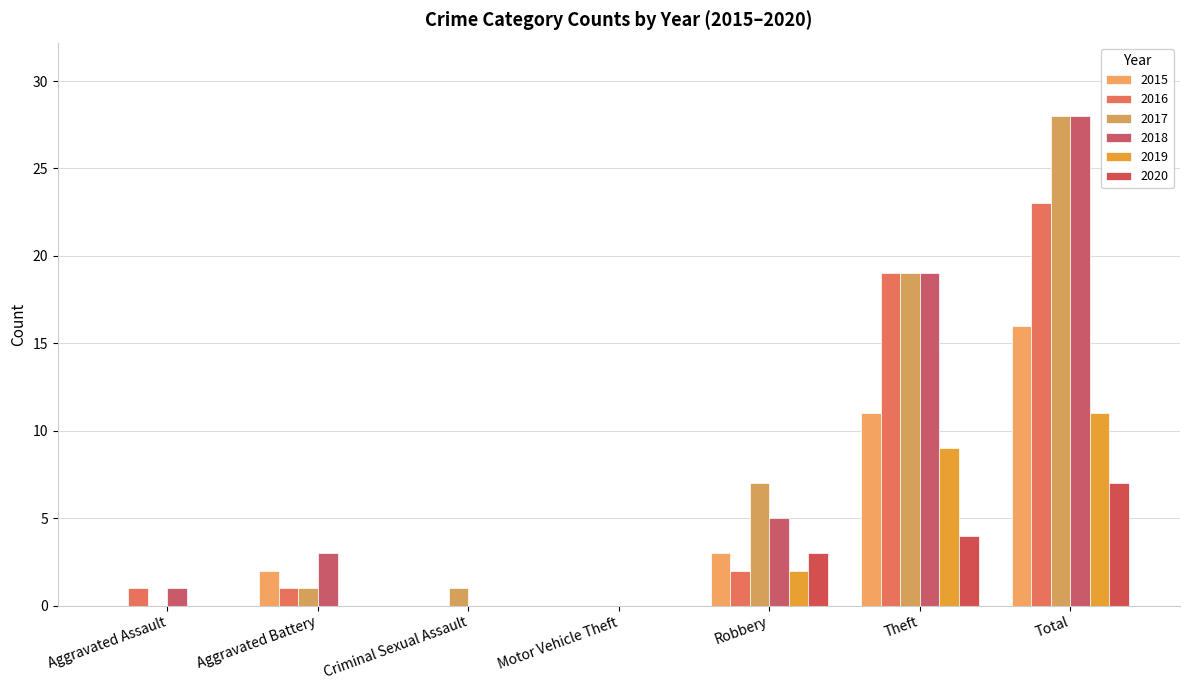

At how many categories does at least one series exceed 7?

2